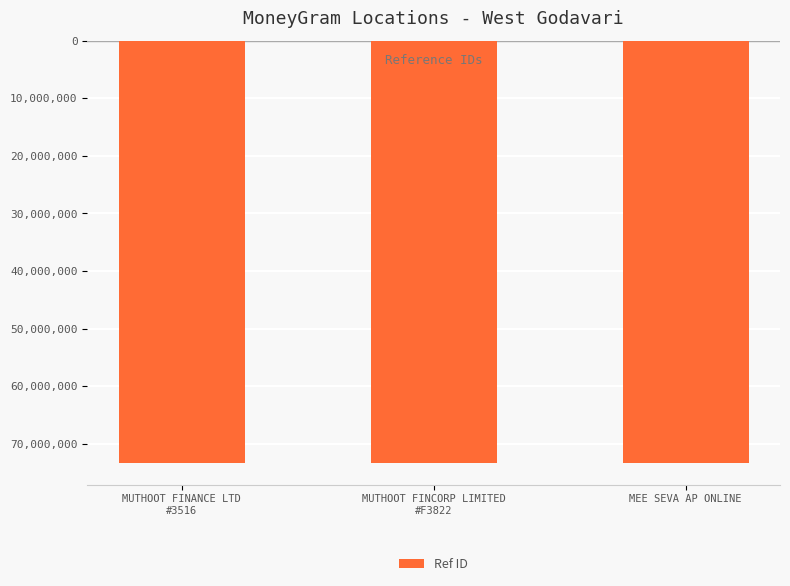

The value at MEE SEVA AP ONLINE is -73388979. True or false?

True